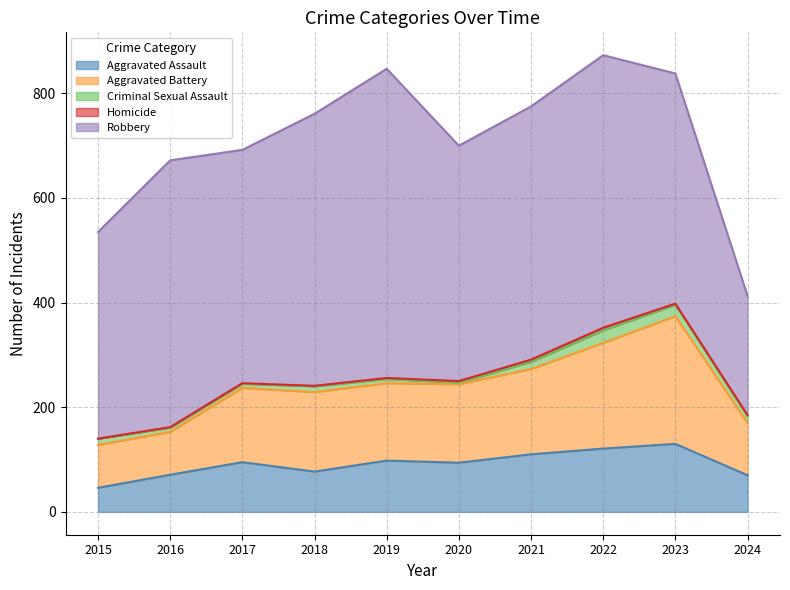

At which label does Criminal Sexual Assault reach its minimum?

2020